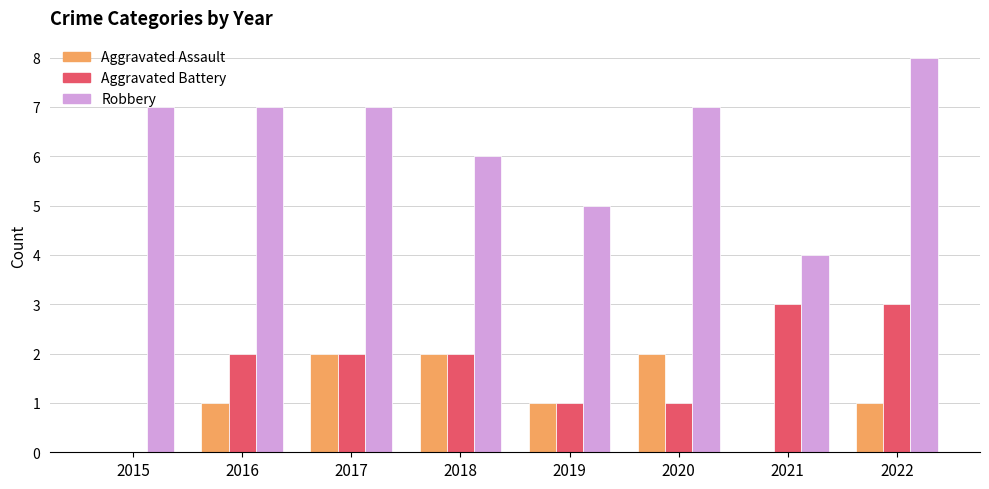

The Aggravated Battery series shows 5 at 2022. True or false?

False